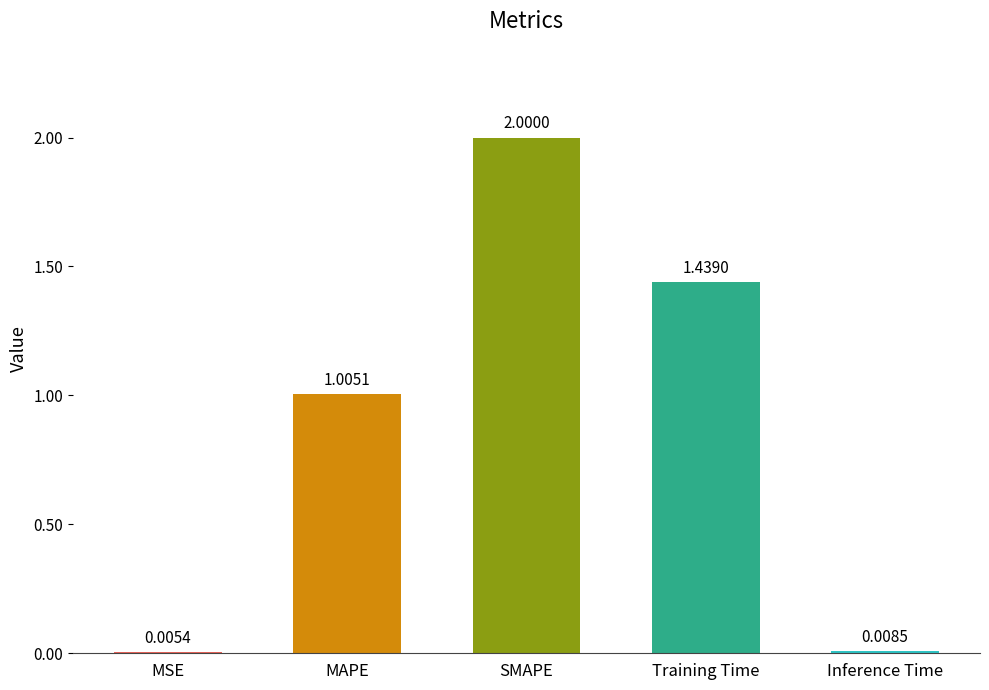

Which category has the highest value across all series?

SMAPE